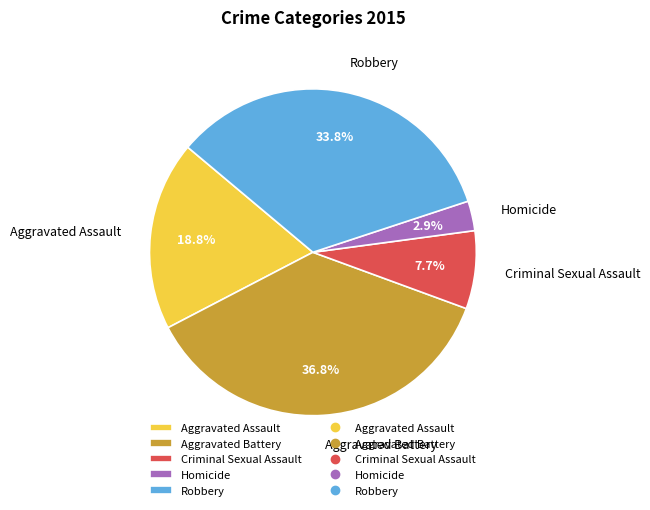

Which category has the smallest portion of the pie?

Homicide